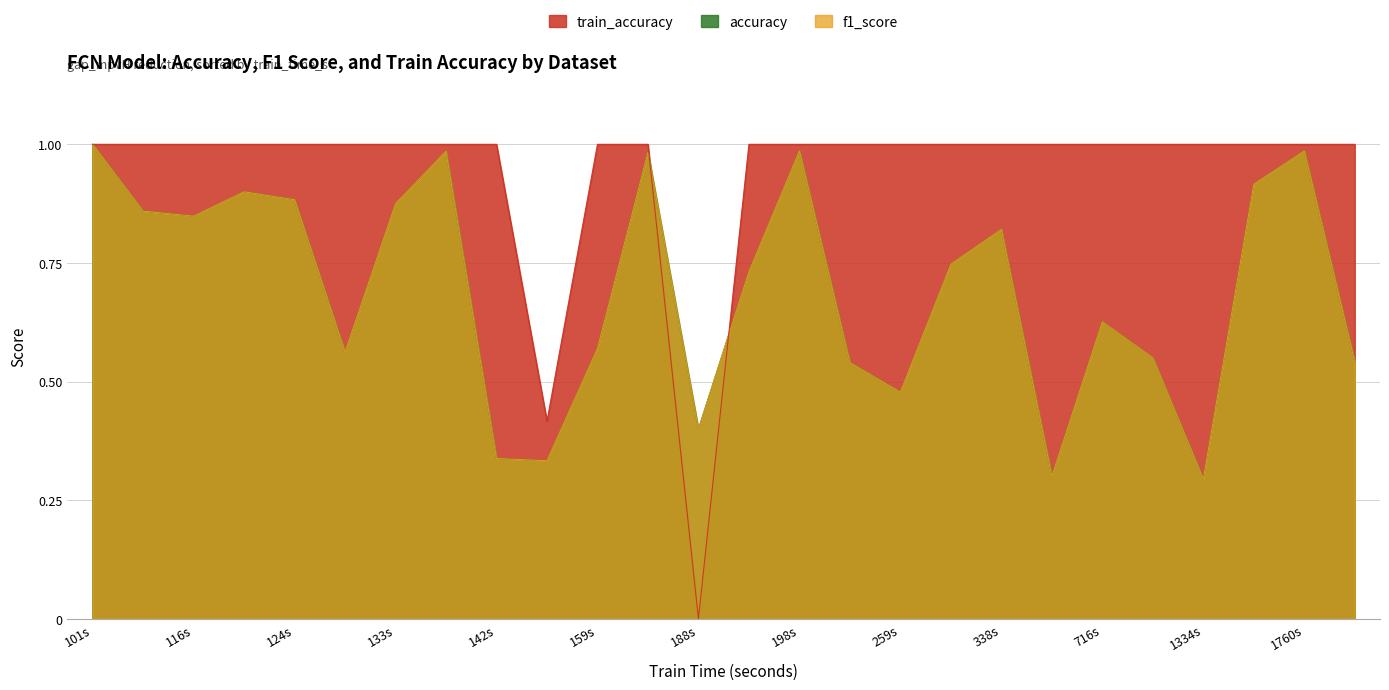

True or false: train_accuracy has a value of 1.6 at 198s.

False